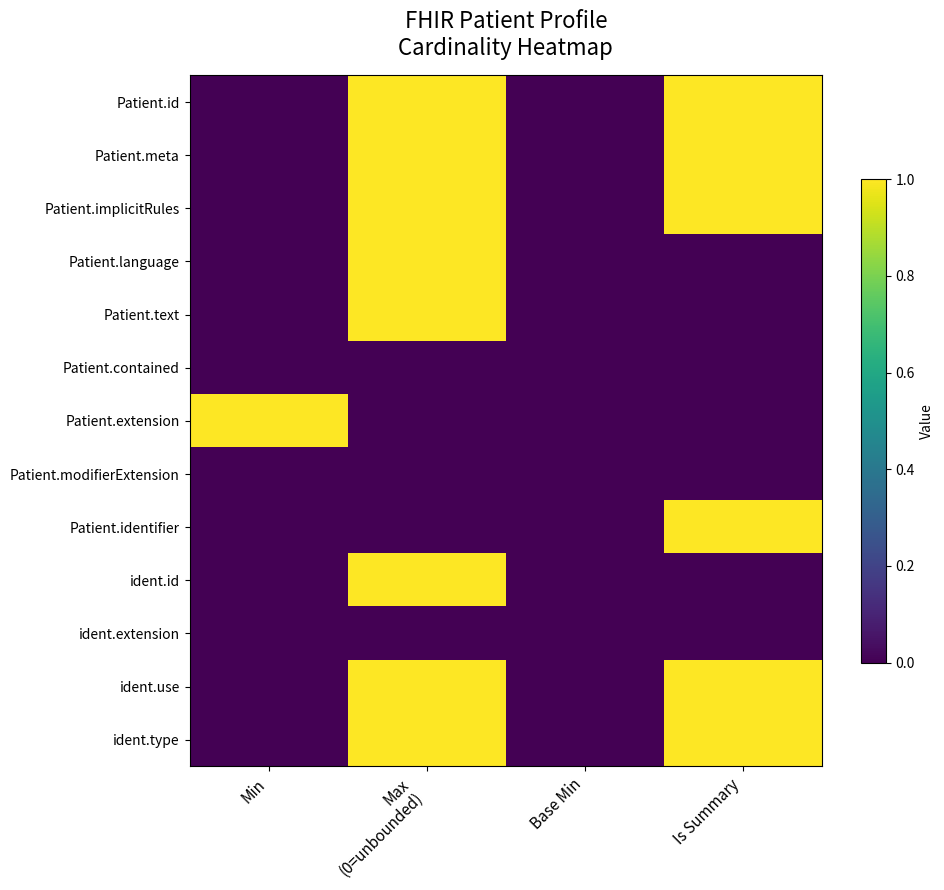

At which category does the chart reach its peak across all series?

Max
(0=unbounded)